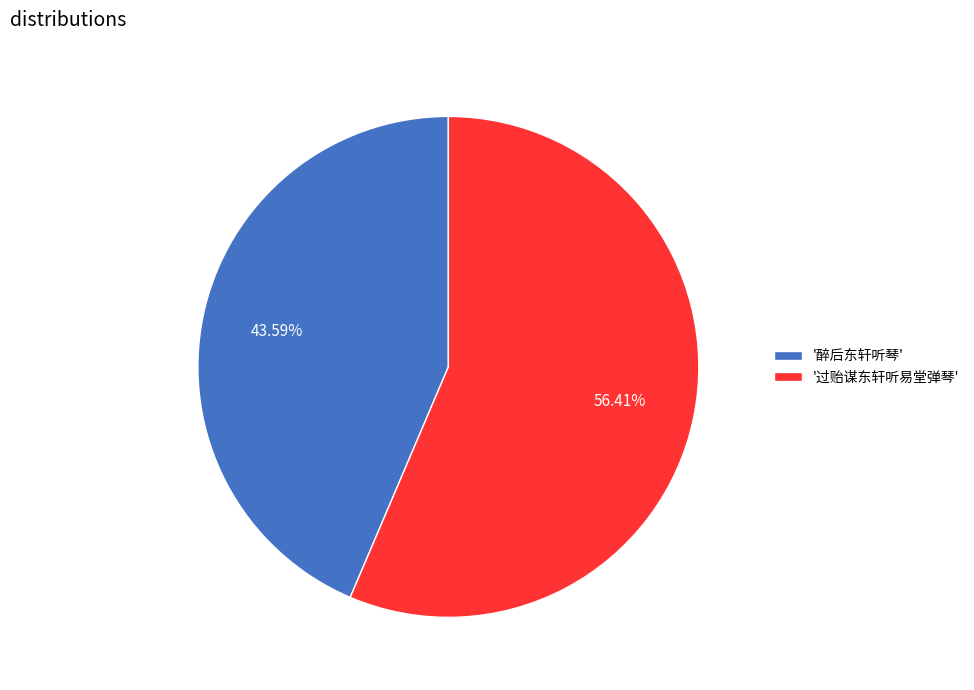

What is the smallest slice in the pie chart?

'醉后东轩听琴'